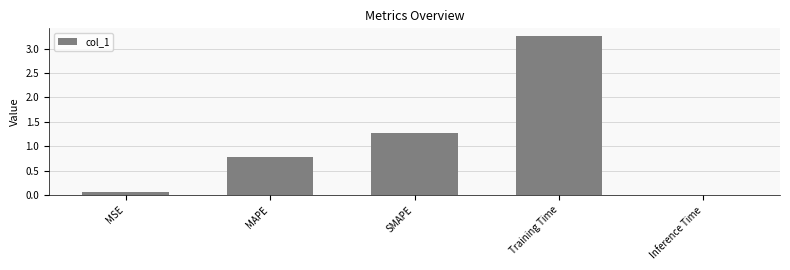

What is the difference between the values at SMAPE and MSE?

1.2